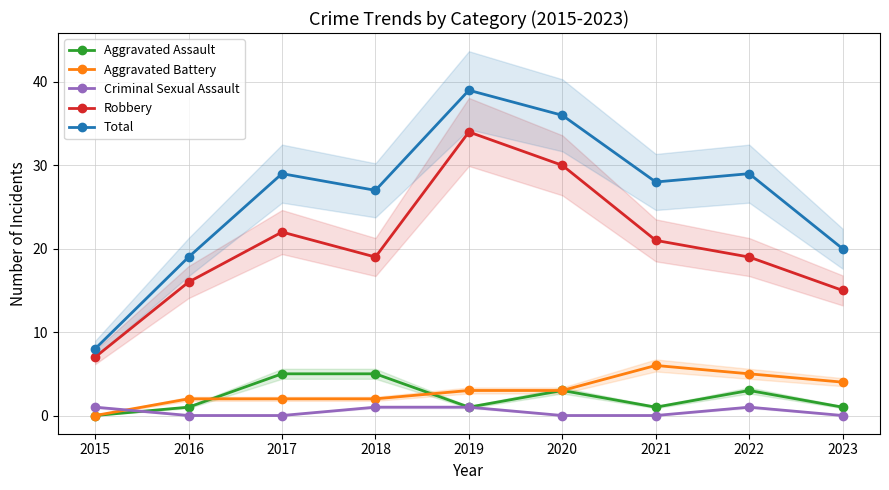

At which category is the sum across all series the highest?

2019